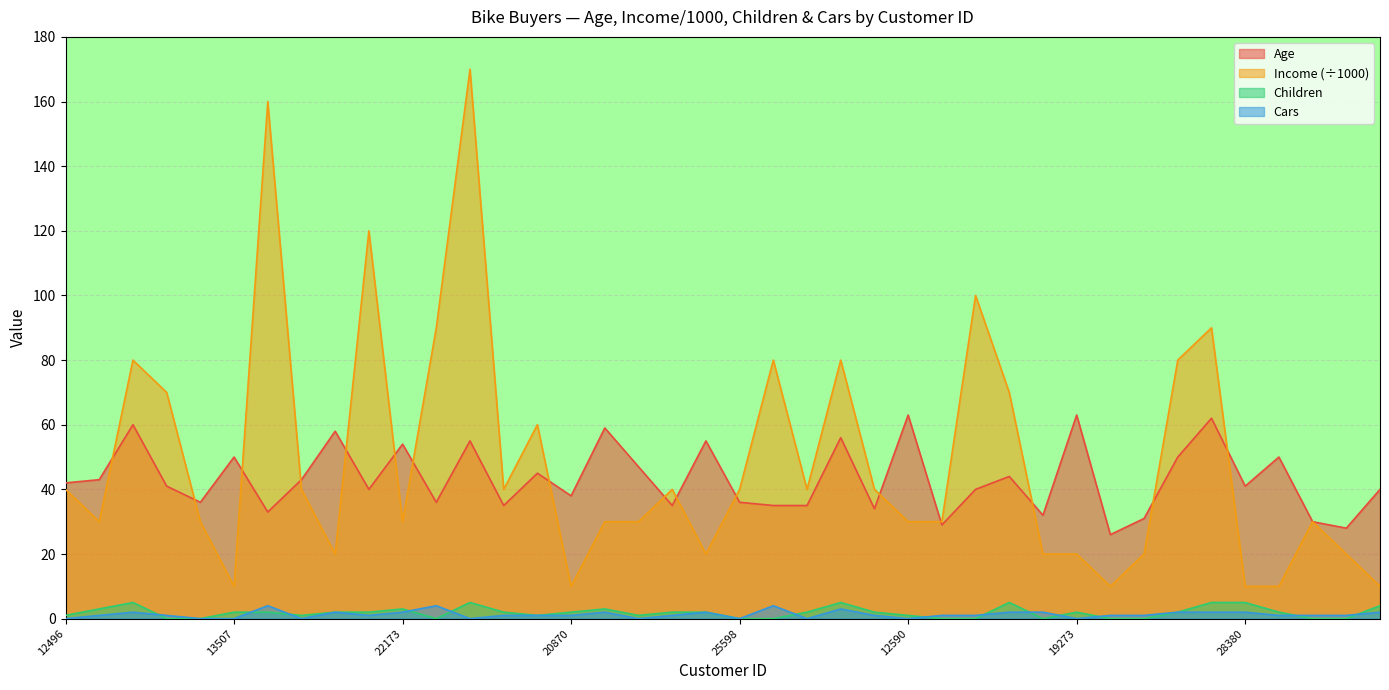

True or false: Income and Children cross at least once.

False